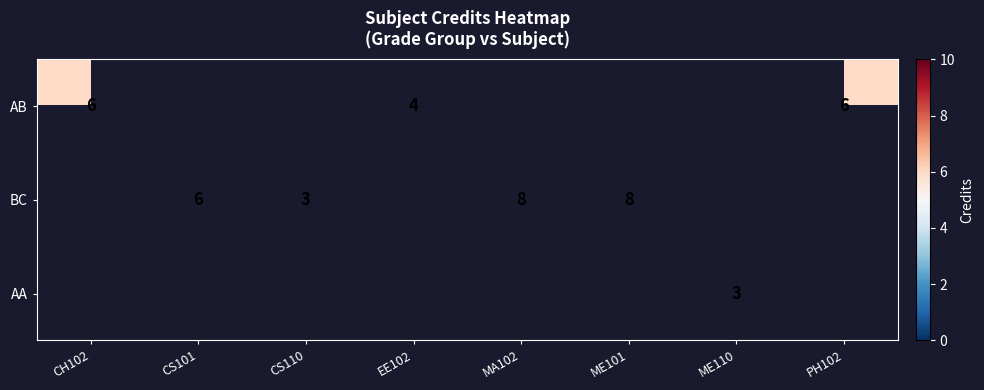

The value of BC at MA102 is 14. True or false?

False